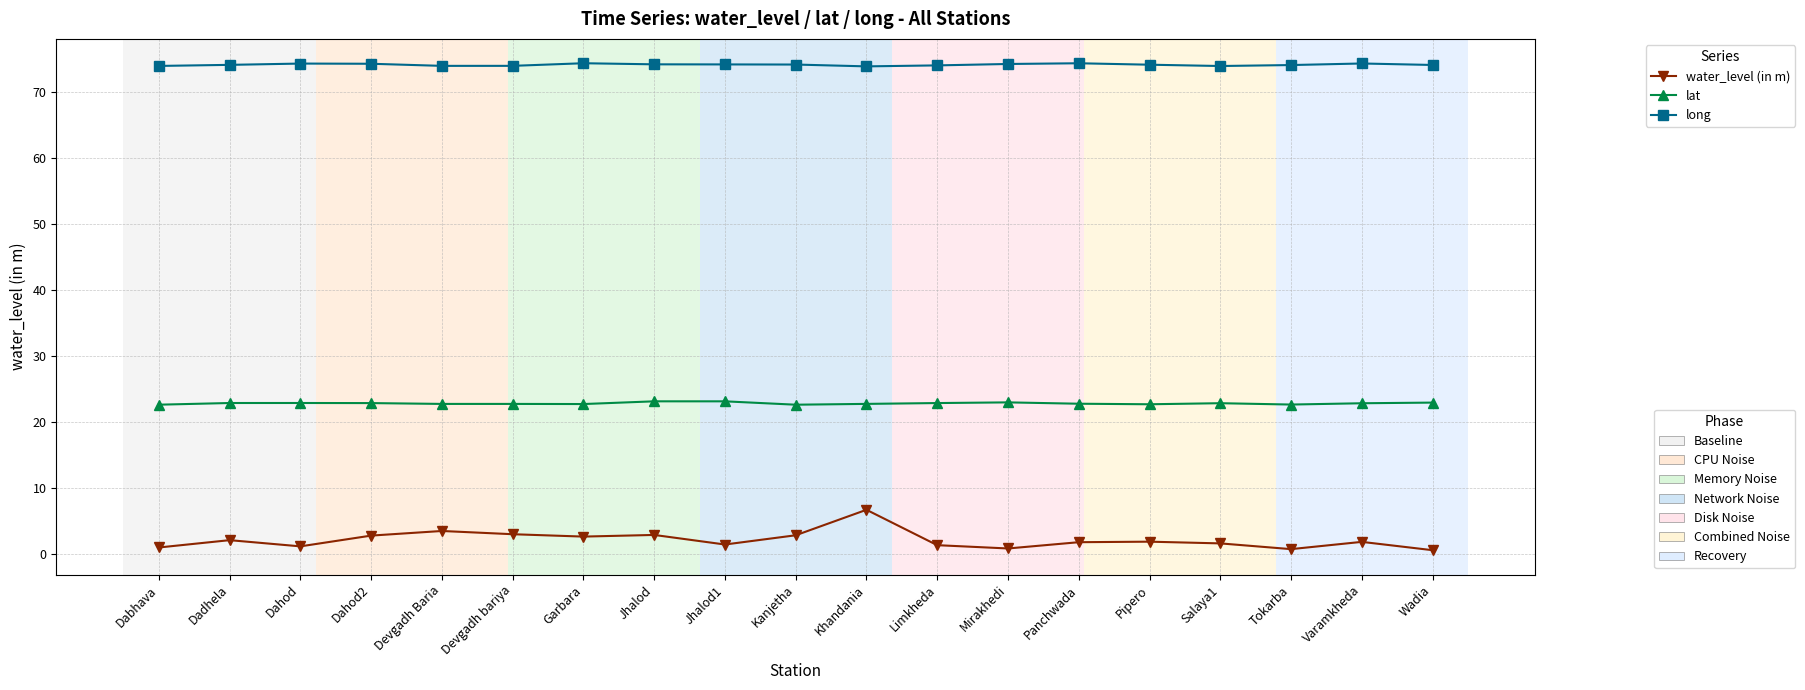

What is the difference between the highest and lowest values at Varamkheda?

72.5